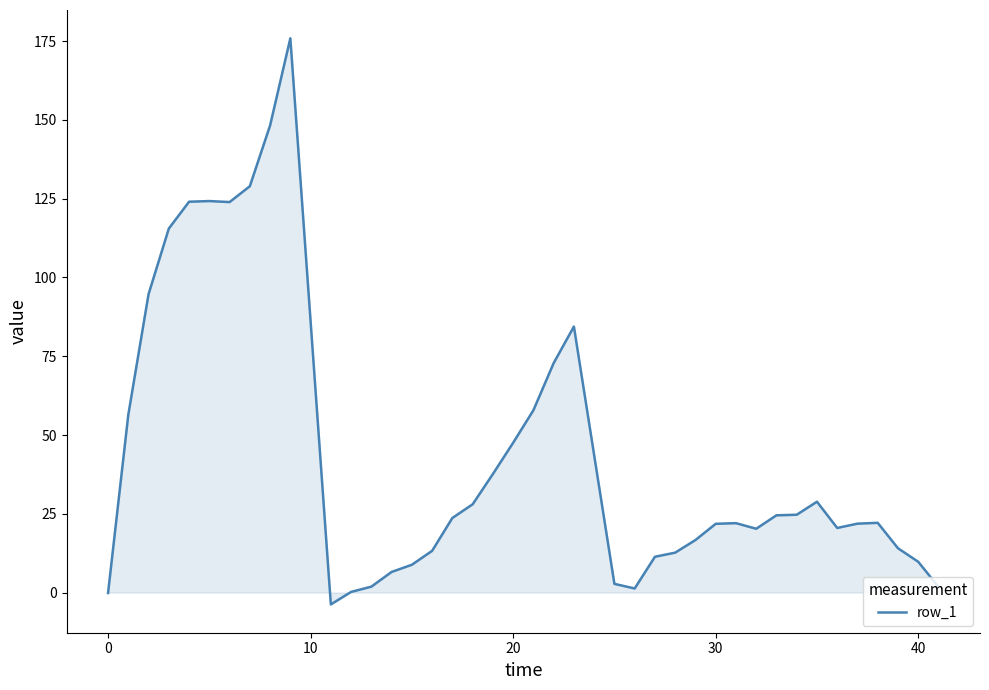

What is the average value?

43.7